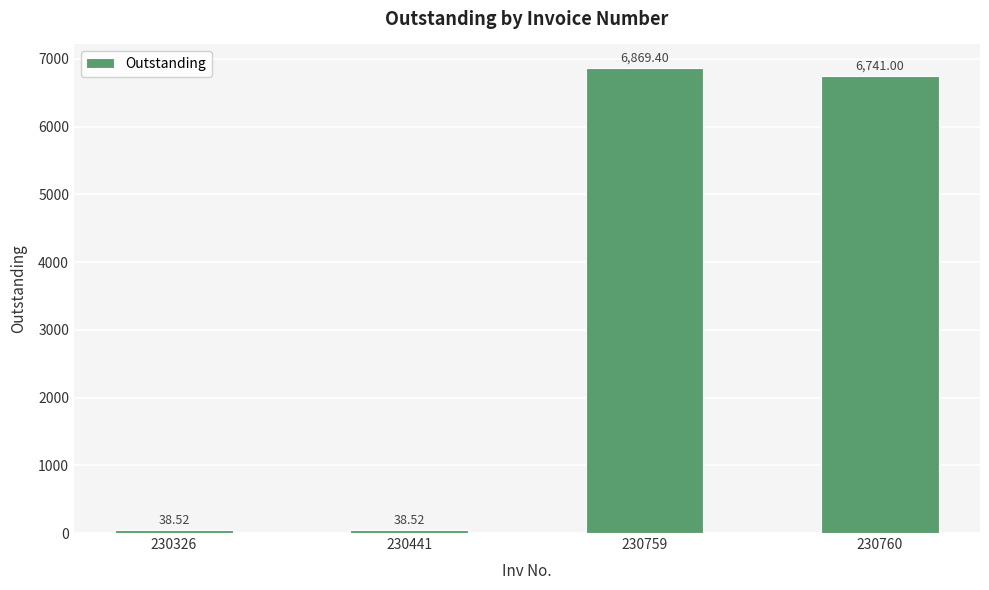

What is the value of the 4th bar from the left?

6741.0